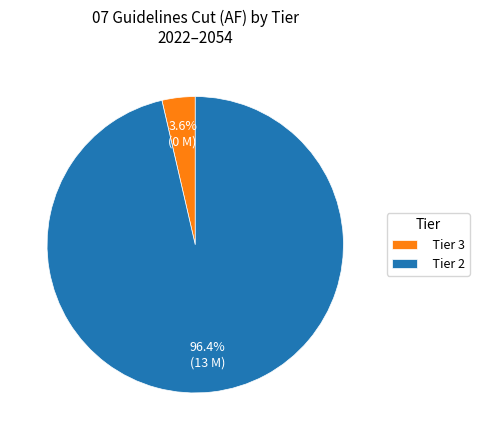

How much of the chart is everything except Tier 2?

3.6%